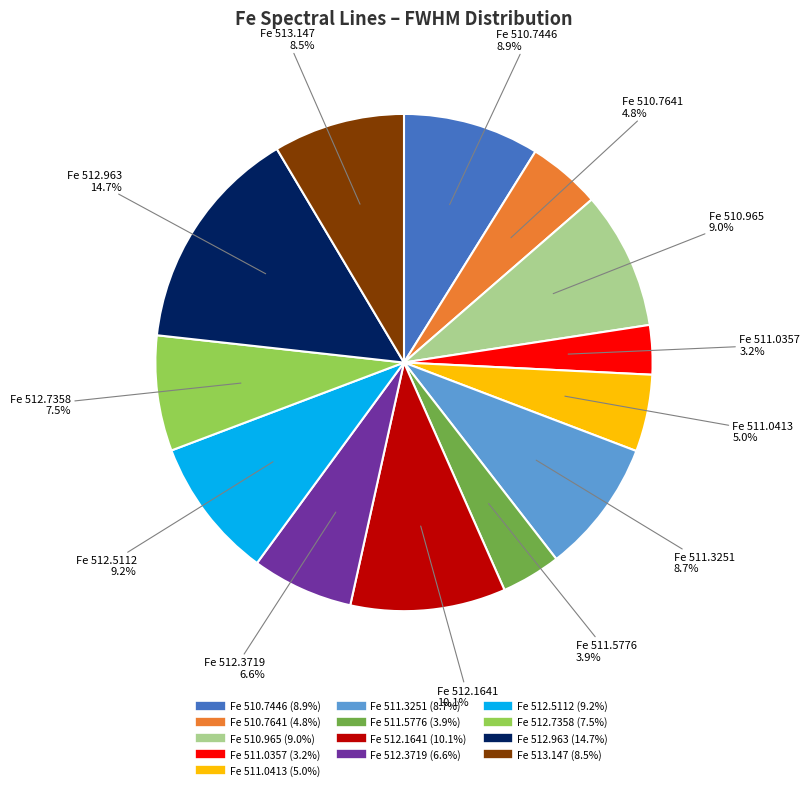

Is there a majority slice in this chart?

No